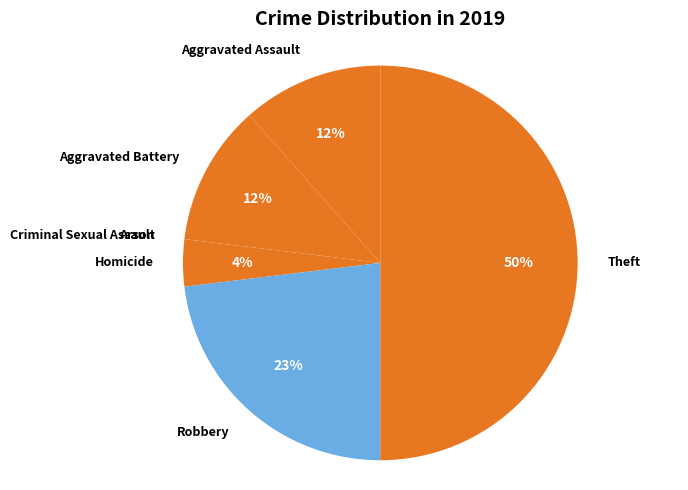

What is the ratio of the value at Theft to the value at Robbery?

2.2